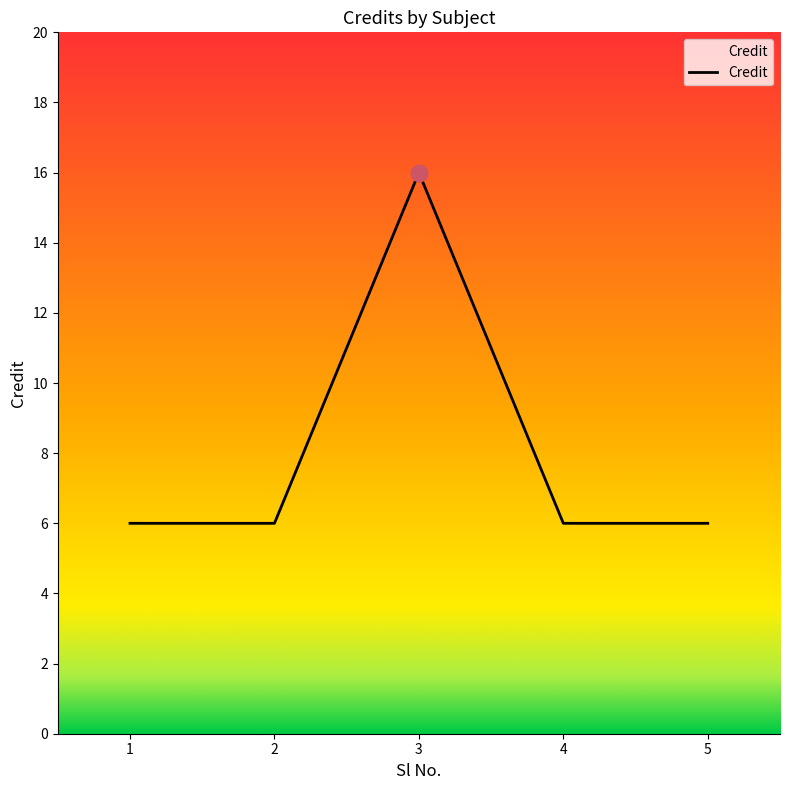

Reading right to left, what are all the values shown in this chart?

6	6	16	6	6